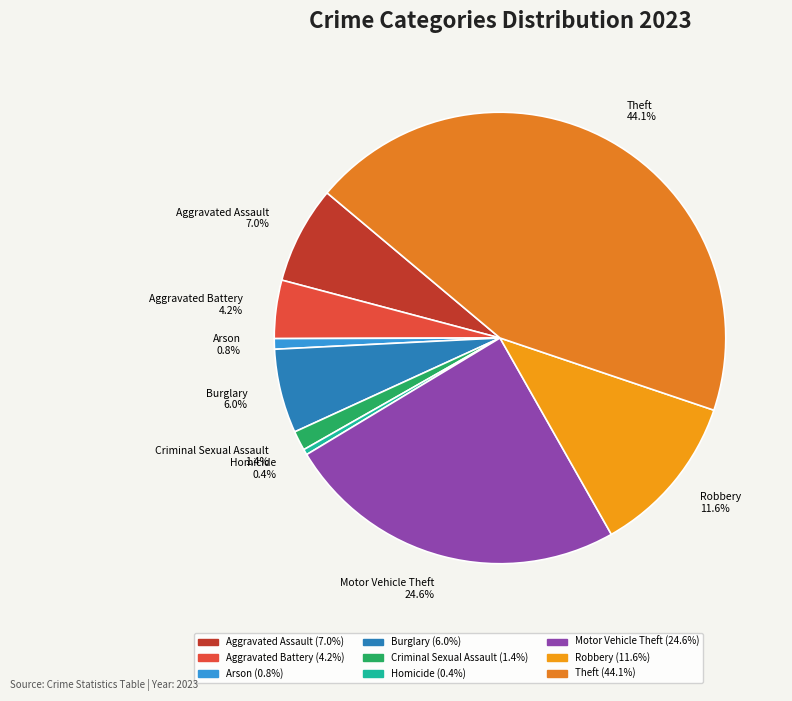

What percentage is the Aggravated Assault slice, to the nearest percent?

7%